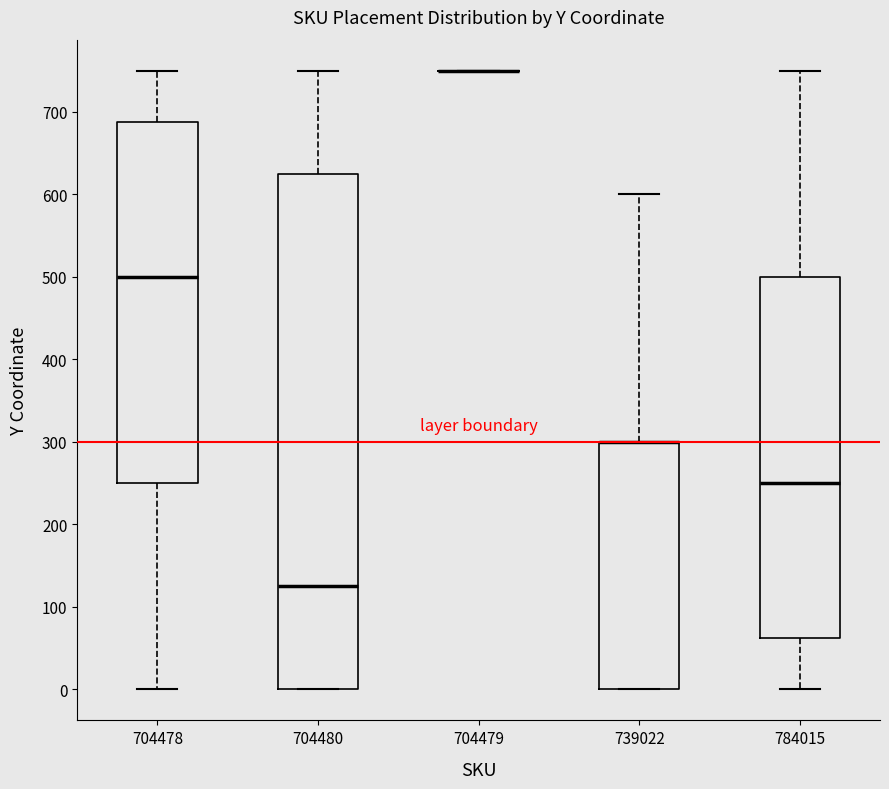

Comparing the boxes themselves (not the whiskers), which one is the tallest?

704480